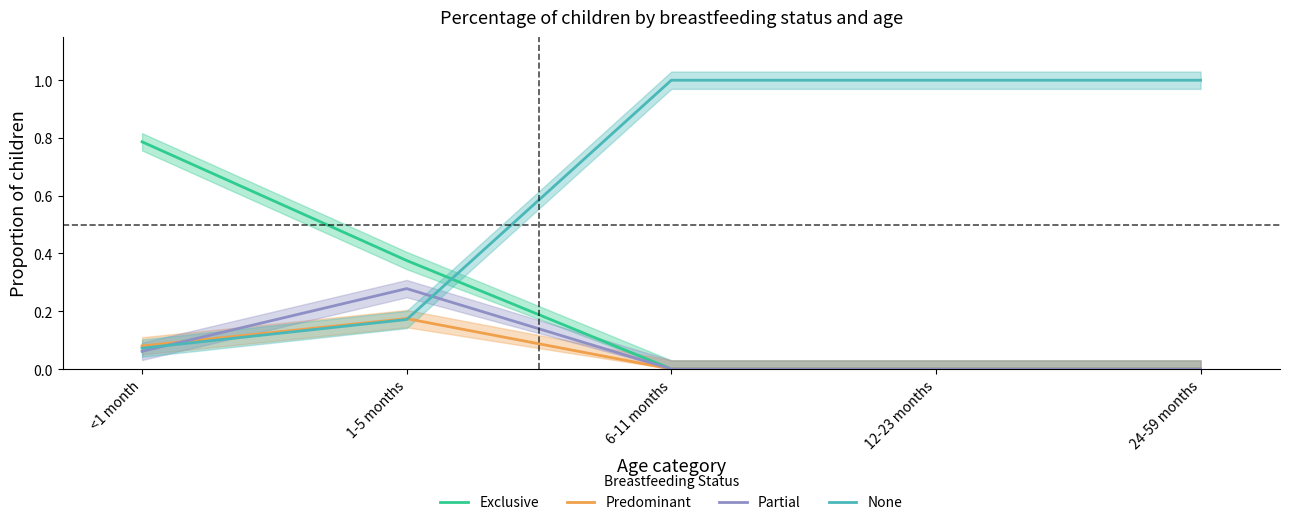

The Predominant series shows 0.1 at <1 month. True or false?

True